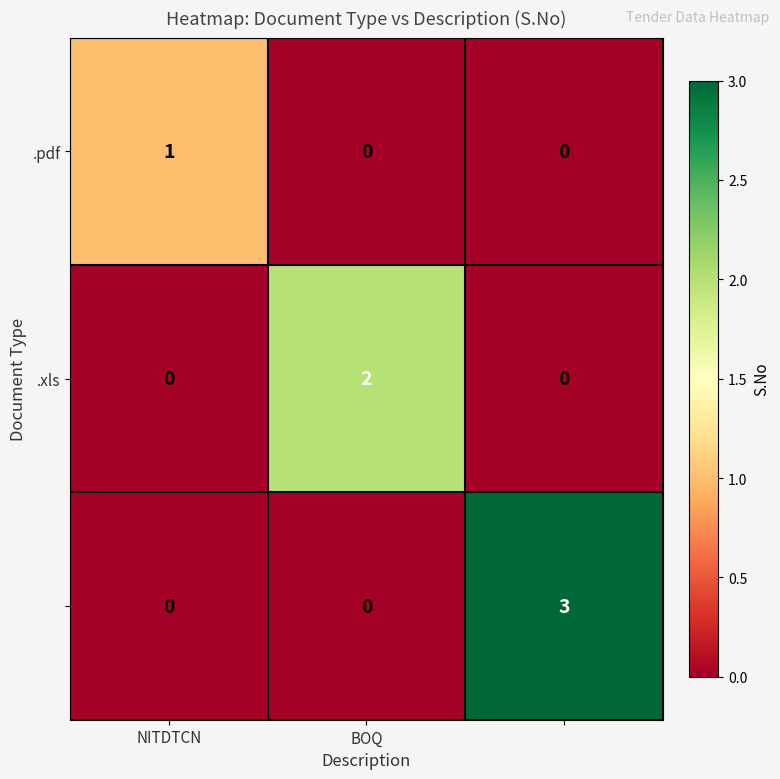

How many series are shown in this chart?

3